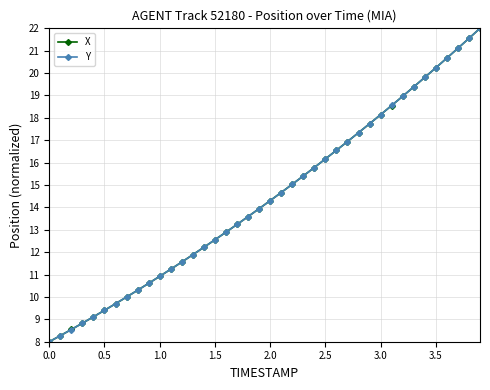

Is this an area chart (filled region under the line)?

No